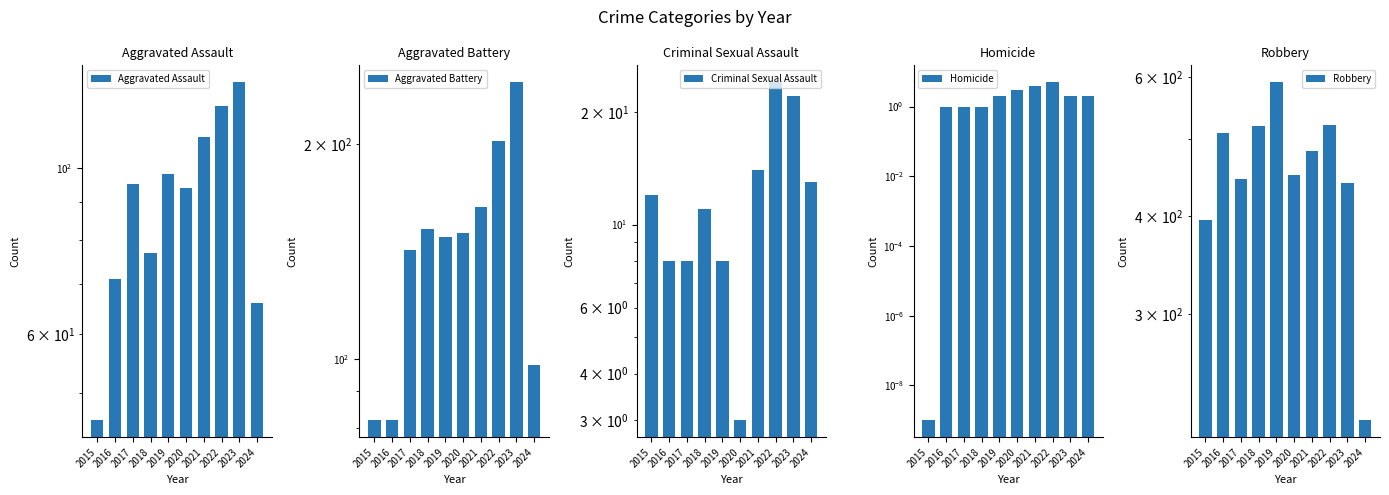

Are the bars grouped side by side (vs. stacked)?

Yes